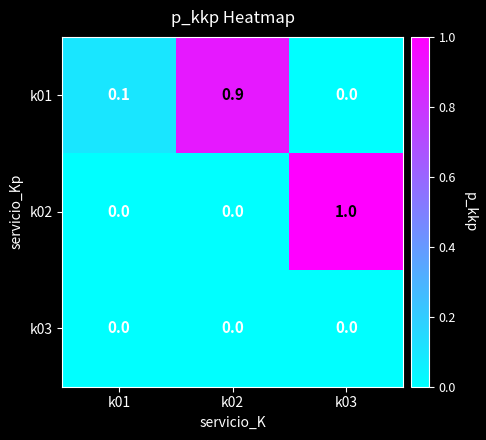

True or false: k02 has a value of 0.4 at k01.

False